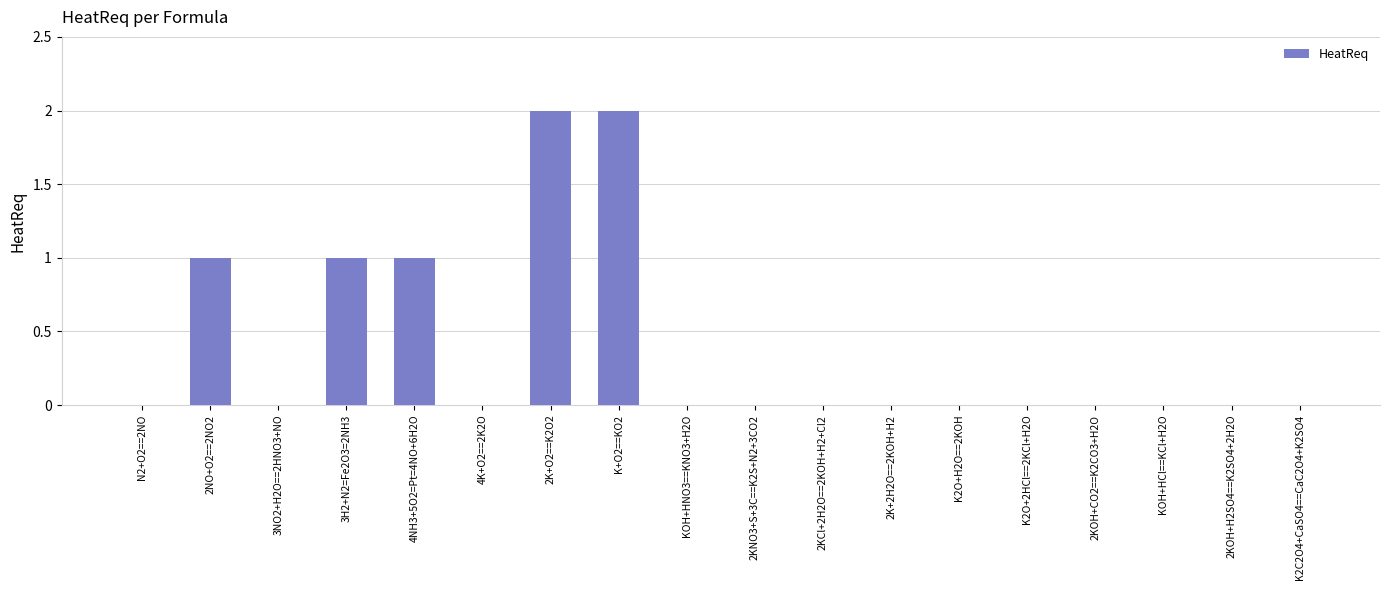

How many values are between 0 and 1?

16